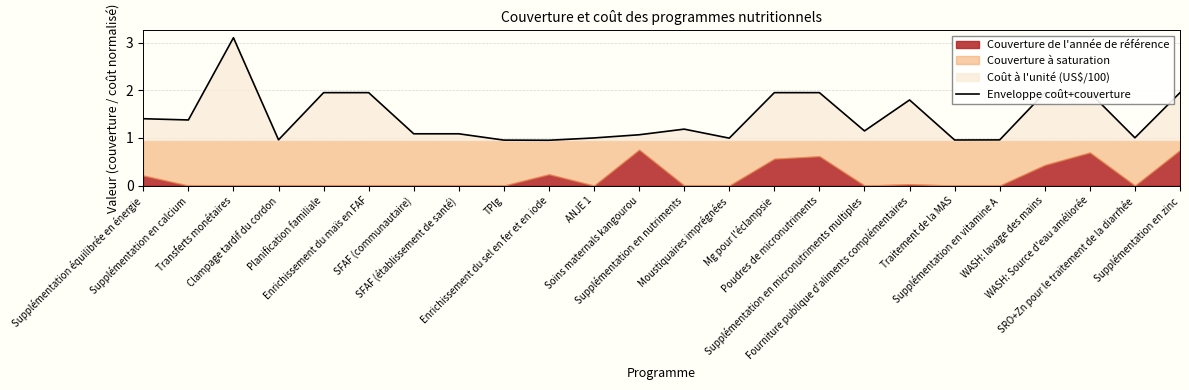

List the labels in order of value, largest first.

Transferts monétaires, Planification familiale, Enrichissement du maïs en FAF, Mg pour l'éclampsie, Poudres de micronutriments, WASH: lavage des mains, WASH: Source d'eau améliorée, Supplémentation en zinc, Fourniture publique d'aliments complémentaires, Supplémentation équilibrée en énergie, Supplémentation en calcium, Supplémentation en nutriments, Supplémentation en micronutriments multiples, SFAF (communautaire), SFAF (établissement de santé), Soins maternals kangourou, SRO+Zn pour le traitement de la diarrhée, ANJE 1, Moustiquaires imprégnées, Clampage tardif du cordon, Supplémentation en vitamine A, Traitement de la MAS, TPIg, Enrichissement du sel en fer et en iode